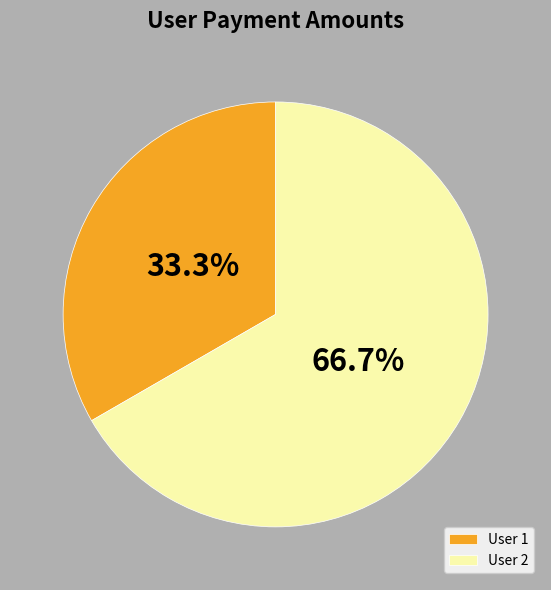

Combined, what portion of the pie is User 2 and User 1?

100.0%